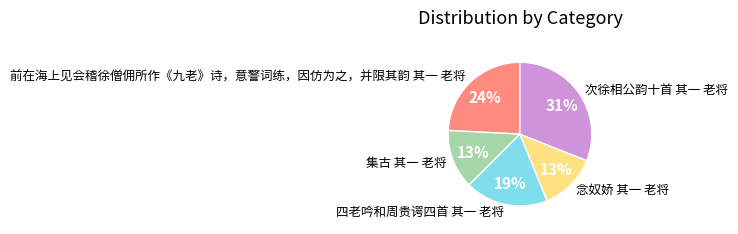

Between 念奴娇 其一 老将 and 前在海上见会稽徐僧佣所作《九老》诗，意警词练，因仿为之，并限其韵 其一 老将, which is larger?

前在海上见会稽徐僧佣所作《九老》诗，意警词练，因仿为之，并限其韵 其一 老将